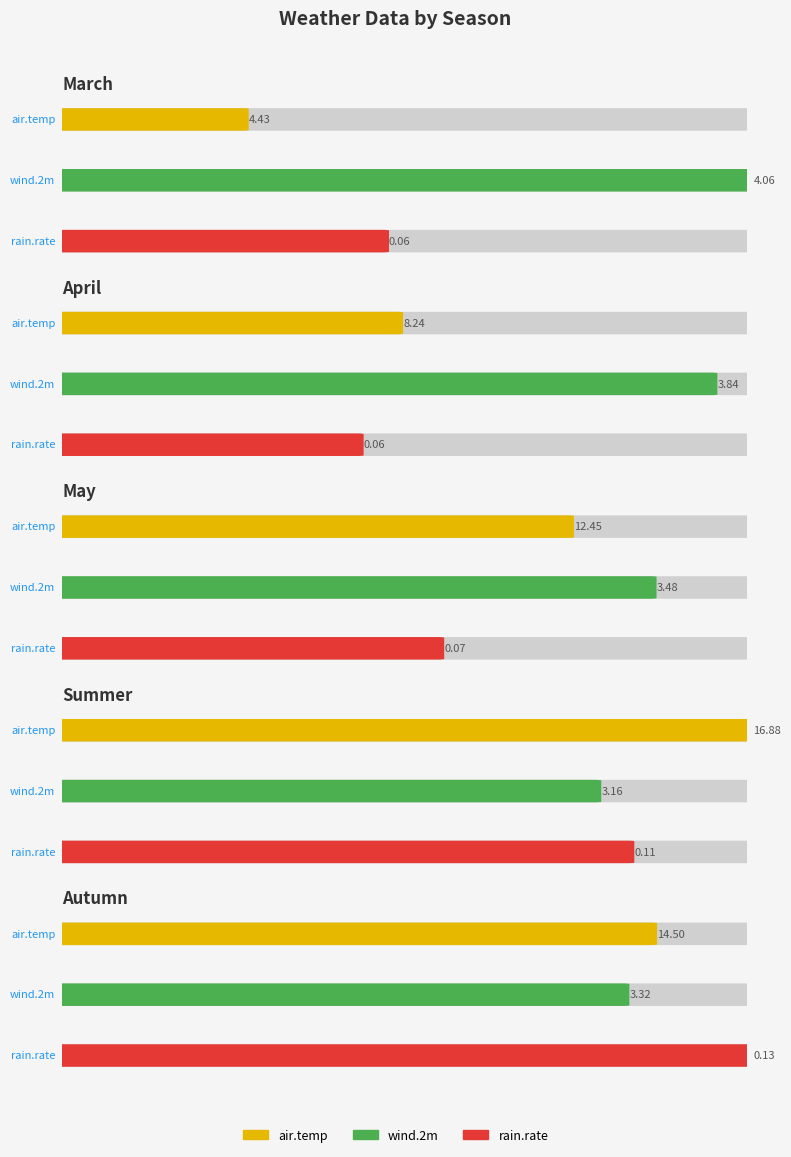

What is the sum of all wind.2m values?

17.9